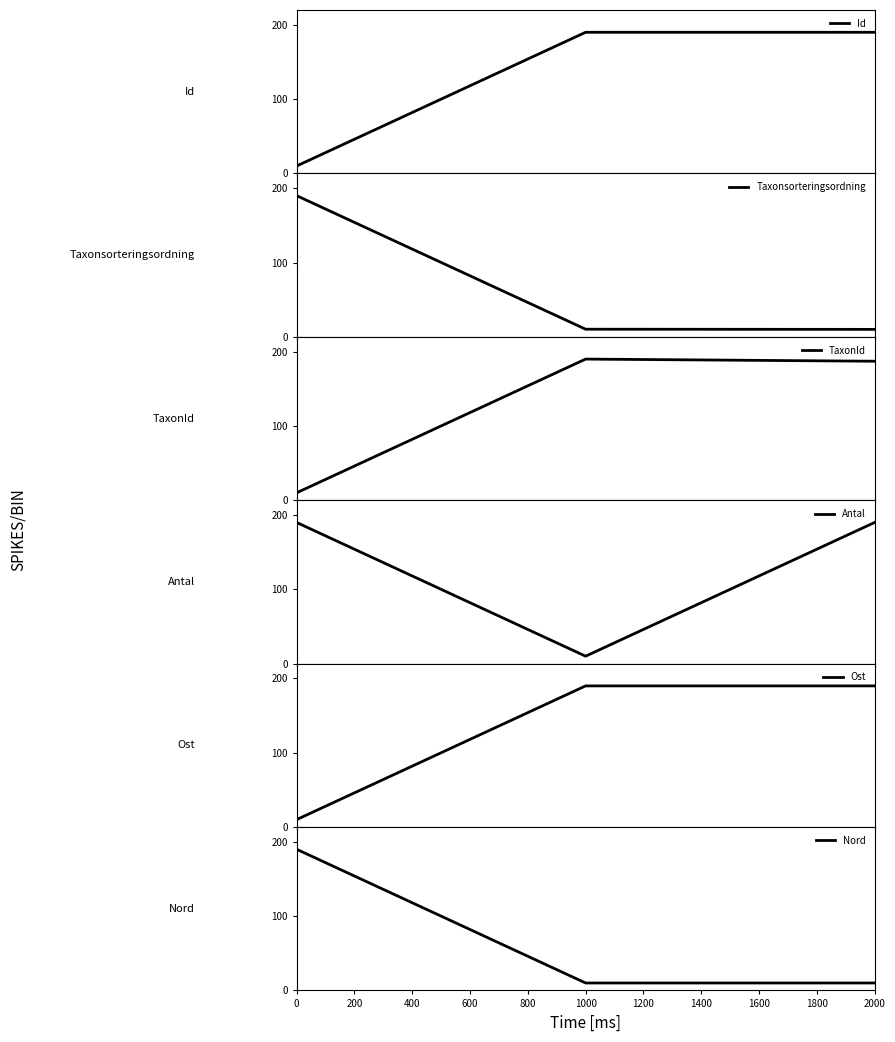

Rank the series by their maximum value, from lowest to highest.

Id, Taxonsorteringsordning, TaxonId, Antal, Ost, Nord